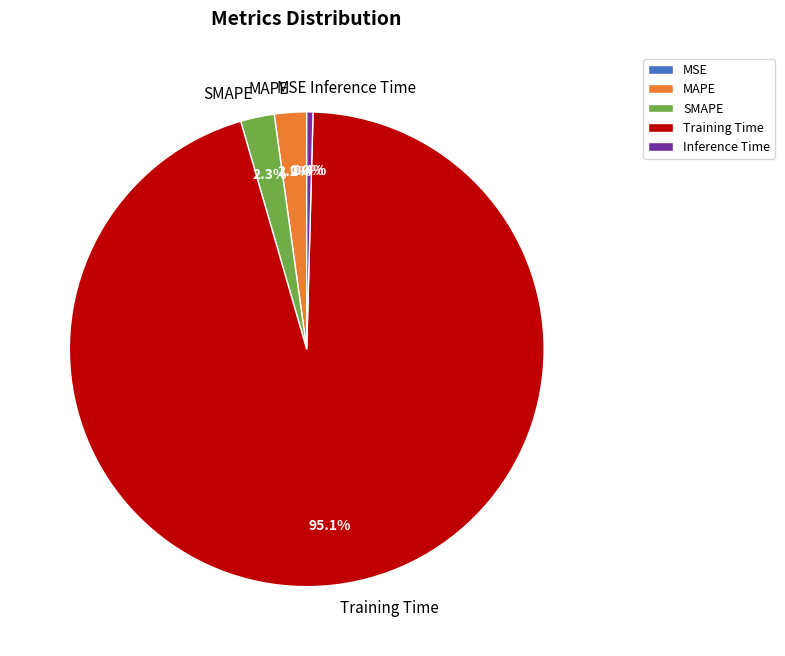

Between SMAPE and Inference Time, which is larger?

SMAPE